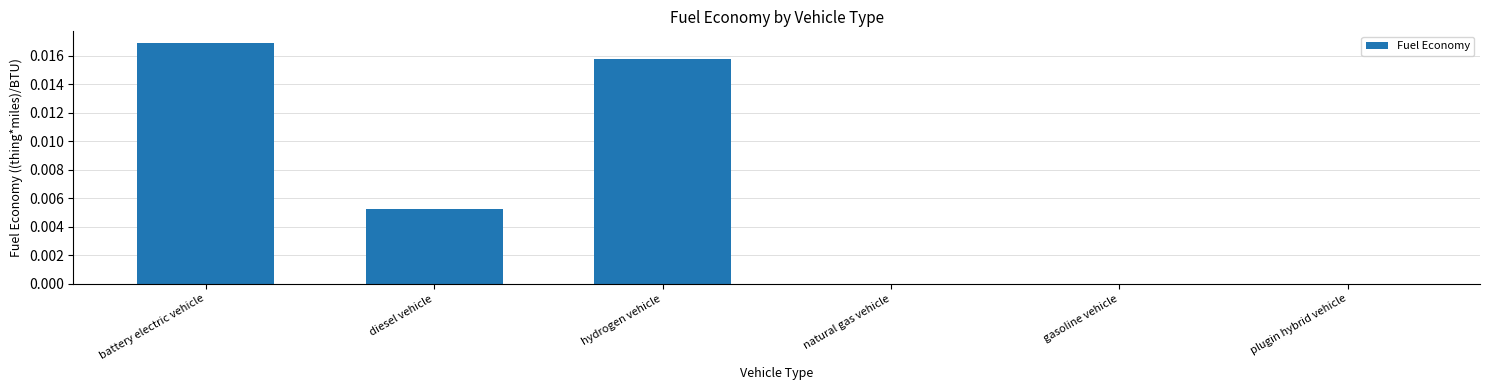

Between battery electric vehicle and plugin hybrid vehicle, which is larger?

battery electric vehicle